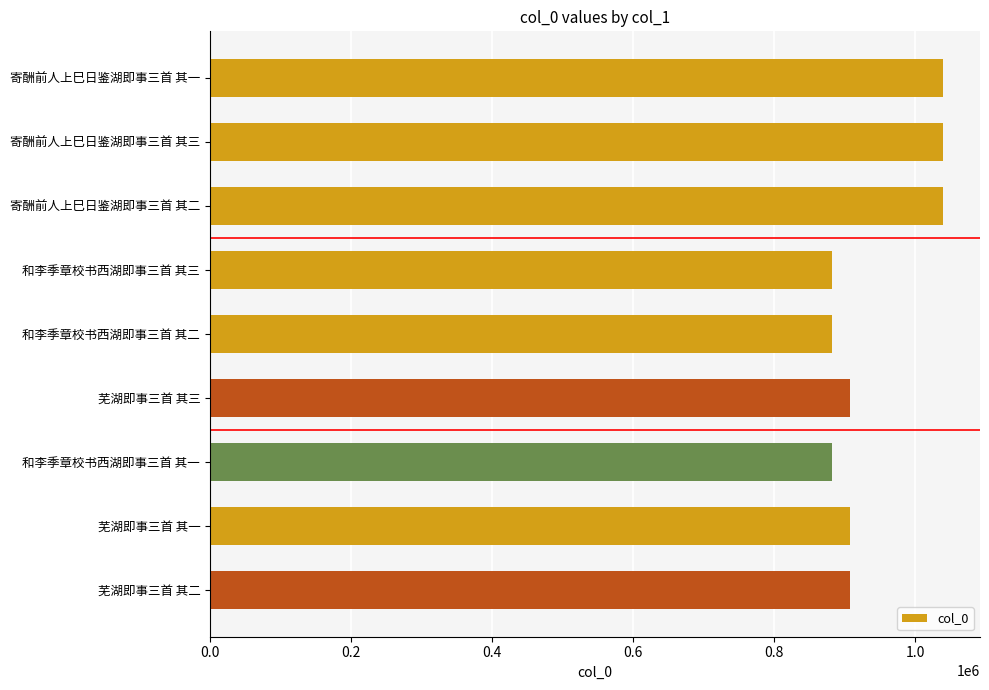

What is the label of the 3rd bar from the top?

寄酬前人上巳日鉴湖即事三首 其二